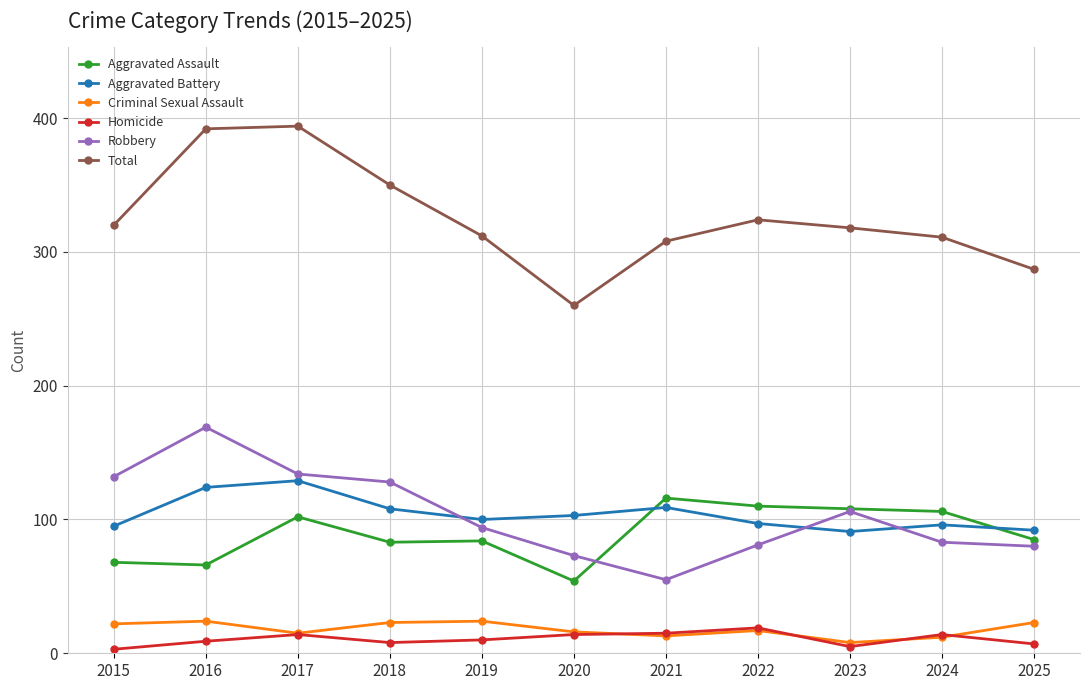

What is the highest value of the Total series?

394